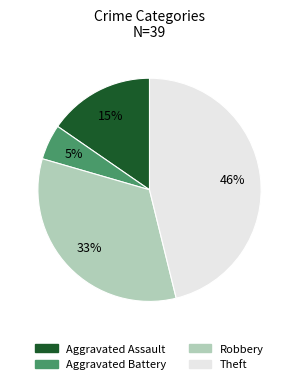

Between Aggravated Assault and Robbery, which is larger?

Robbery